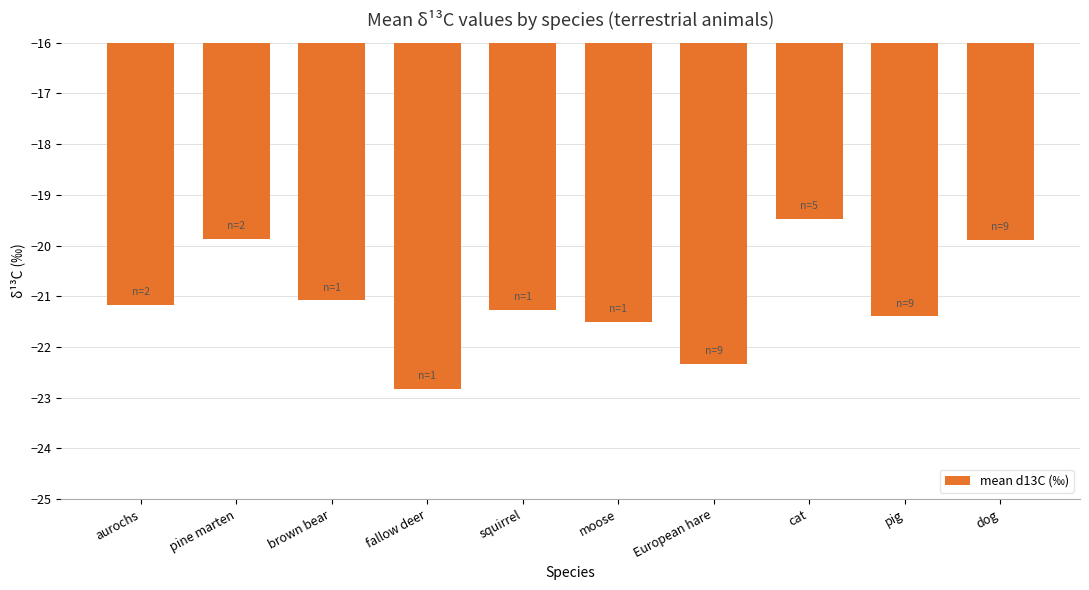

How many data points are above -21?

3